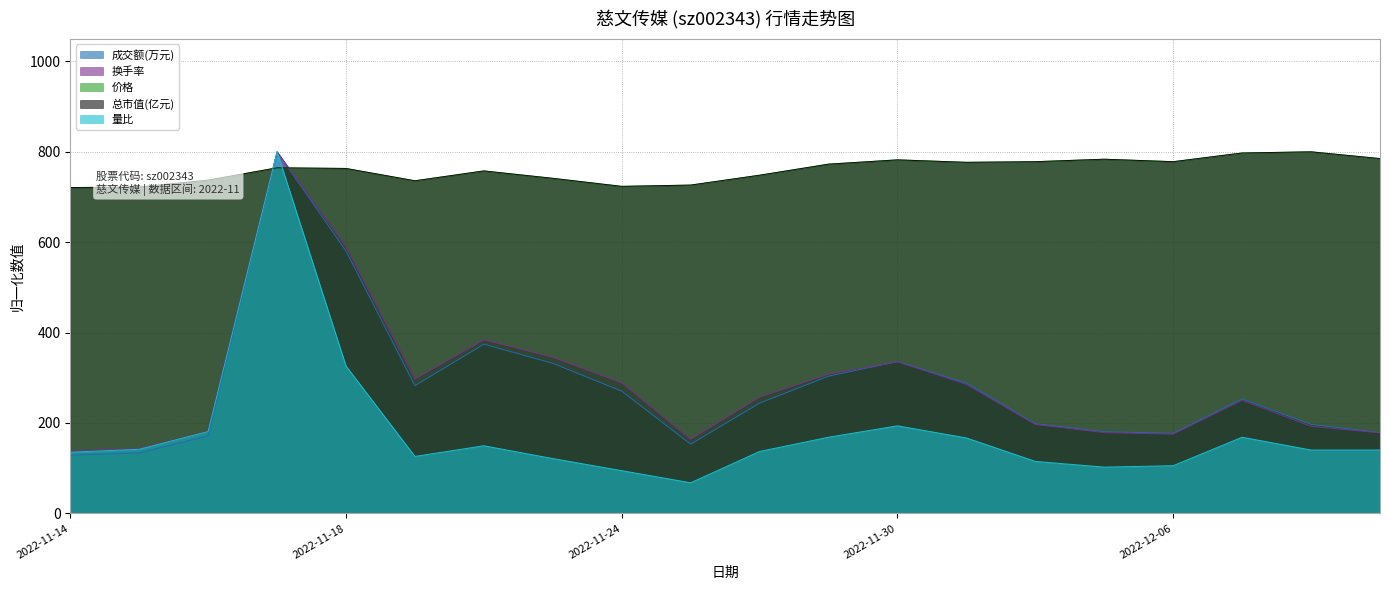

True or false: 换手率 and 量比 intersect in this chart.

False